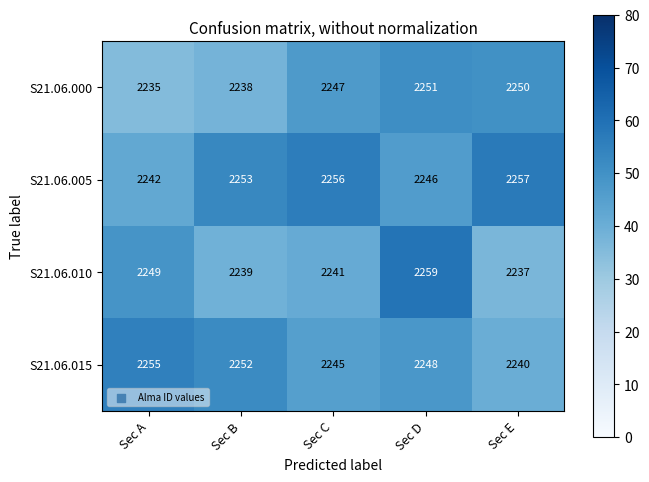

Which series has the largest total across all categories?

S21.06.005